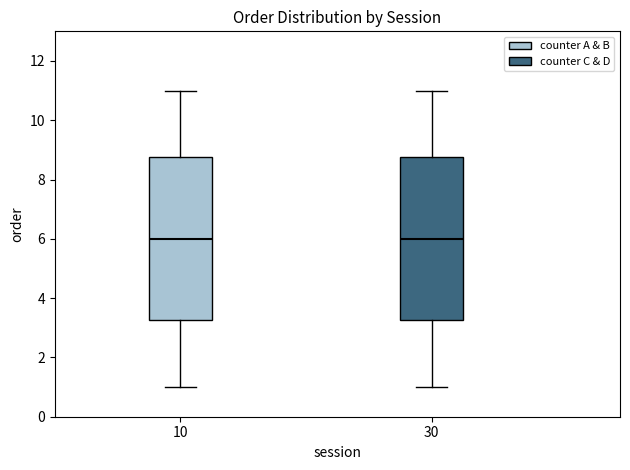

Reading left to right, transcribe this box plot: for each box, give where its median line is, the range the box spans, and where its two whiskers end, as read against the y-axis. The values are not printed on the chart, so give them approximately, as read against the axis.

10: median 6.0, box 3.2 to 8.8, whiskers 1.0 to 11.0
30: median 6.0, box 3.2 to 8.8, whiskers 1.0 to 11.0